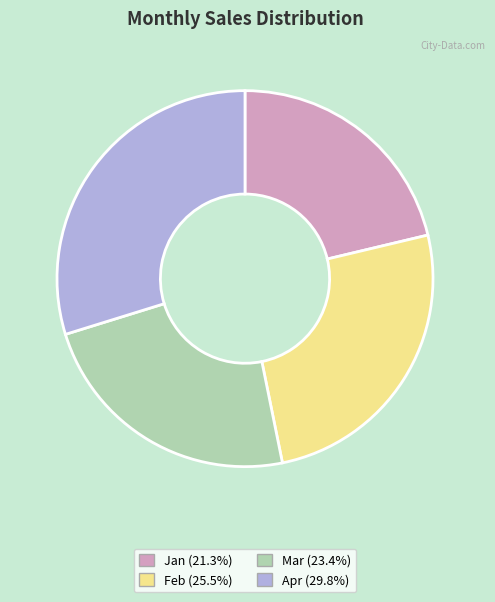

The Apr slice represents 44% of the pie. True or false?

False